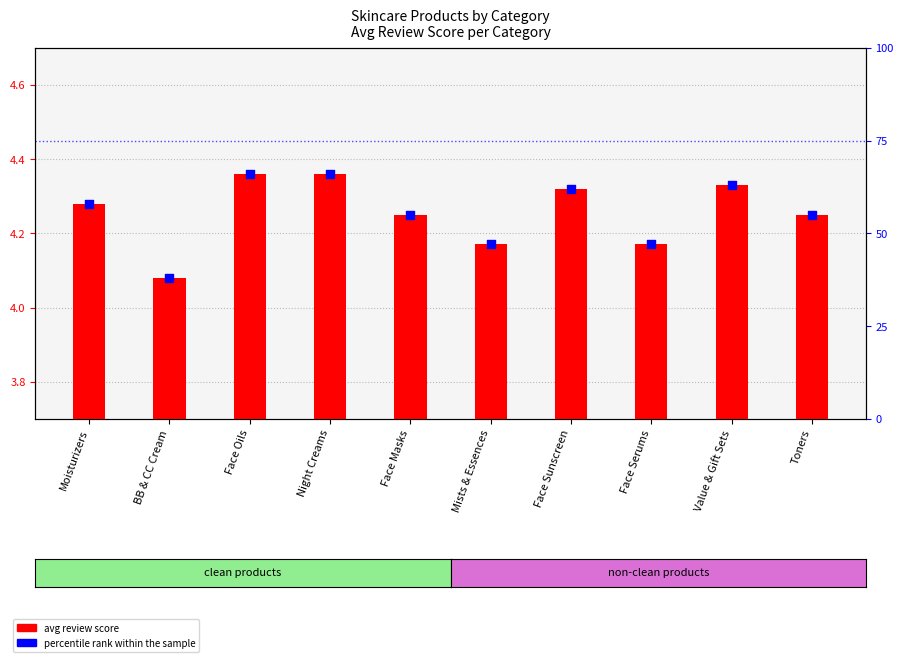

Which series has the largest total across all categories?

percentile rank within the sample